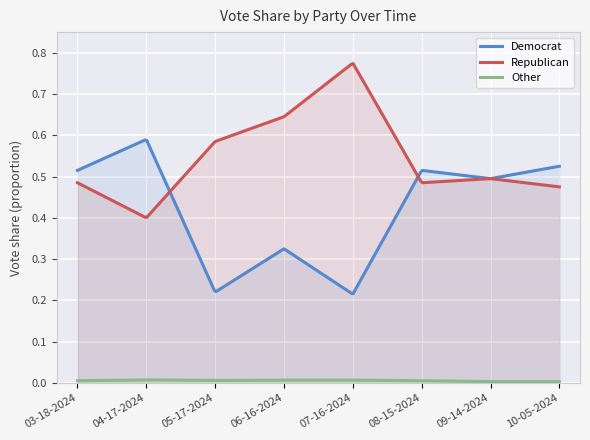

Reading right to left, what are all the values shown in this chart?

Democrat: 10-05-2024=0.5	09-14-2024=0.5	08-15-2024=0.5	07-16-2024=0.2	06-16-2024=0.3	05-17-2024=0.2	04-17-2024=0.6	03-18-2024=0.5
Republican: 10-05-2024=0.5	09-14-2024=0.5	08-15-2024=0.5	07-16-2024=0.8	06-16-2024=0.6	05-17-2024=0.6	04-17-2024=0.4	03-18-2024=0.5
Other: 10-05-2024=0.0	09-14-2024=0.0	08-15-2024=0.0	07-16-2024=0.0	06-16-2024=0.0	05-17-2024=0.0	04-17-2024=0.0	03-18-2024=0.0